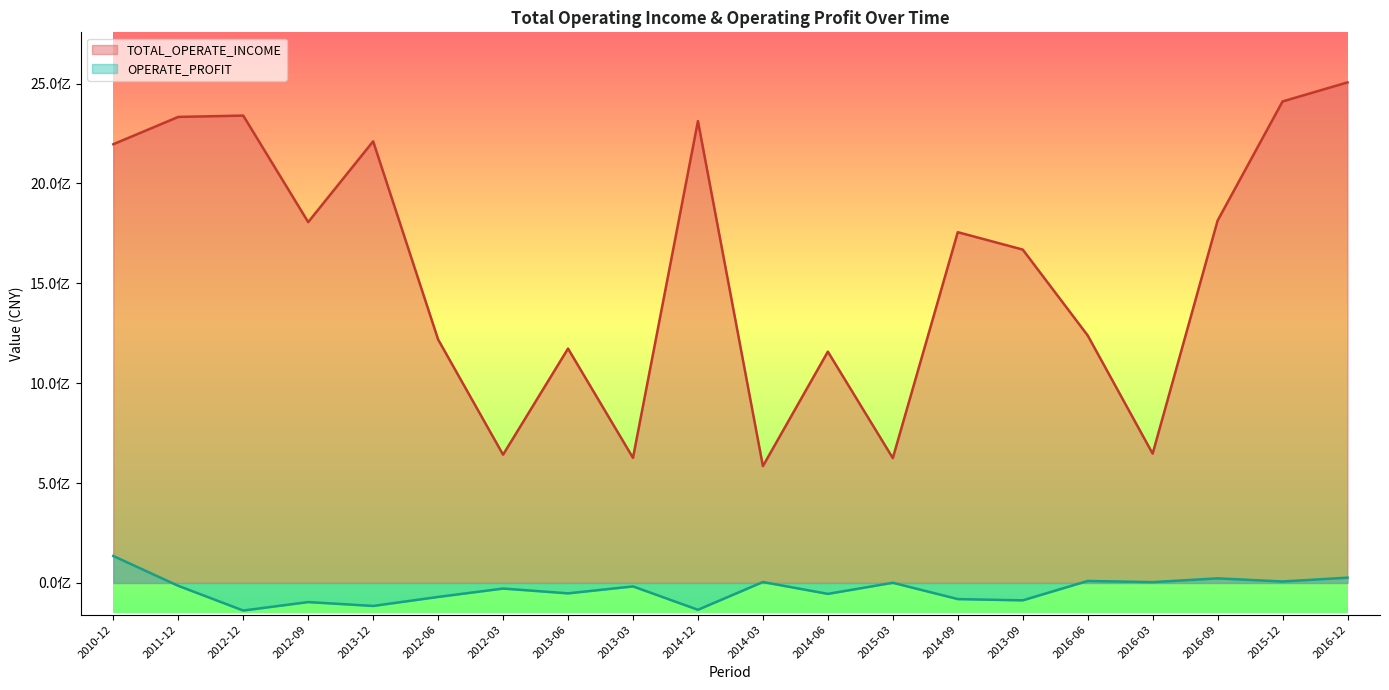

Does the chart have visible grid lines?

No